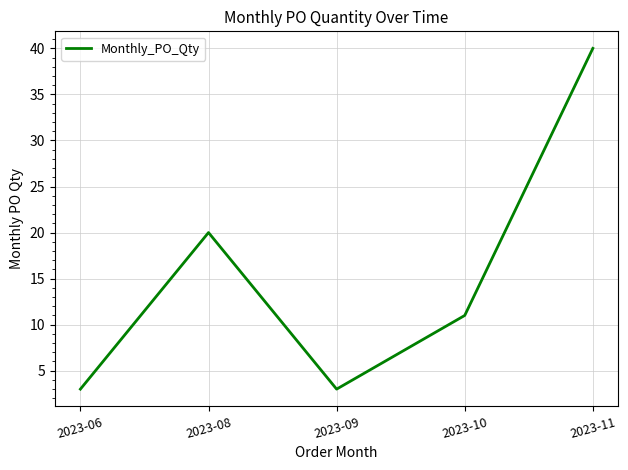

True or false: the data has more than 1 interior local peaks.

False